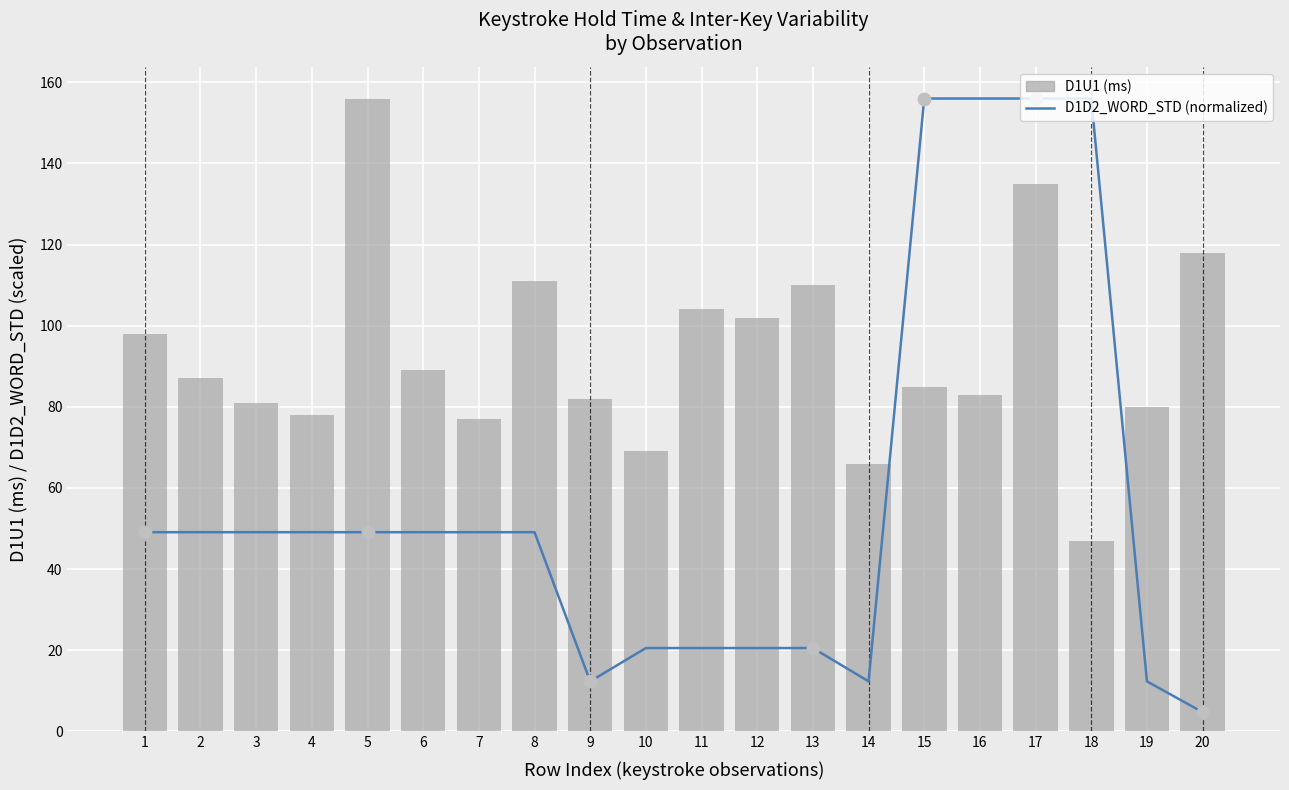

Which series has the widest spread of Y values?

D1D2_WORD_STD (normalized)